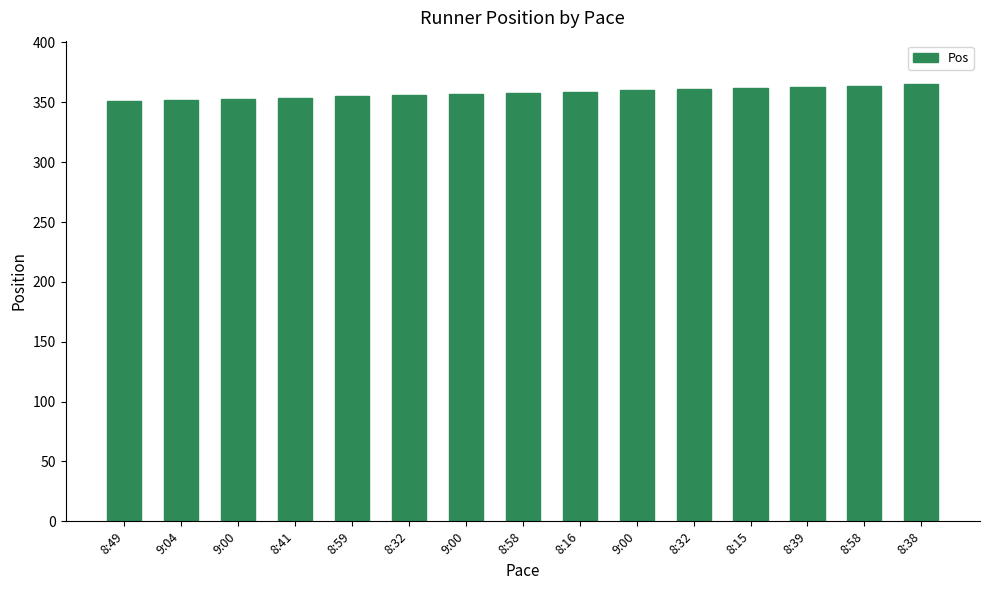

What is the label of the 11th bar from the right?

8:59